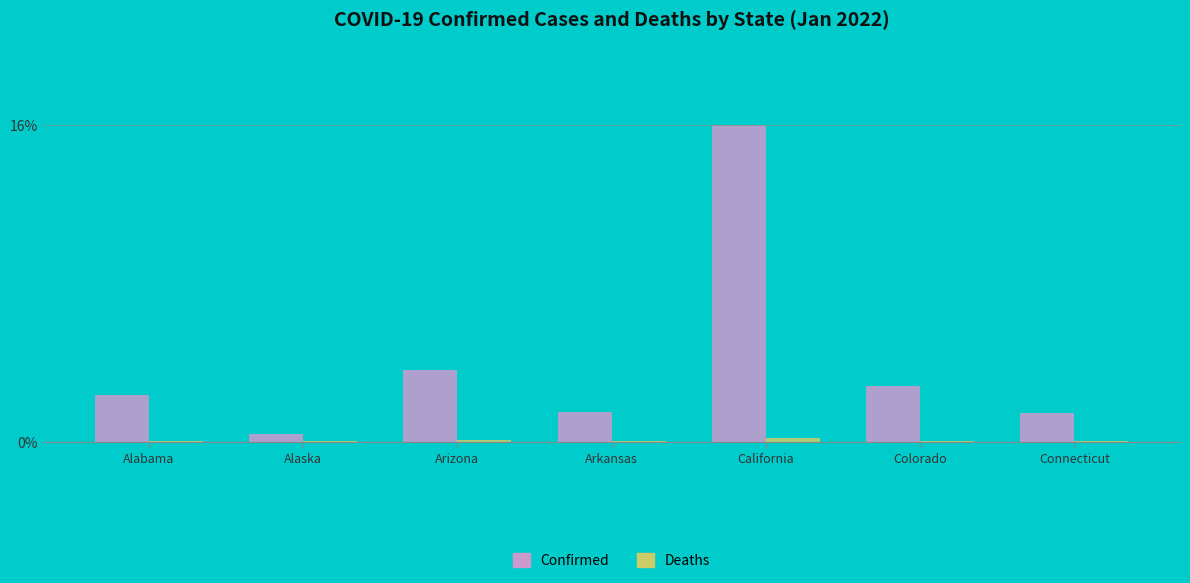

Which category has the highest value across all series?

California